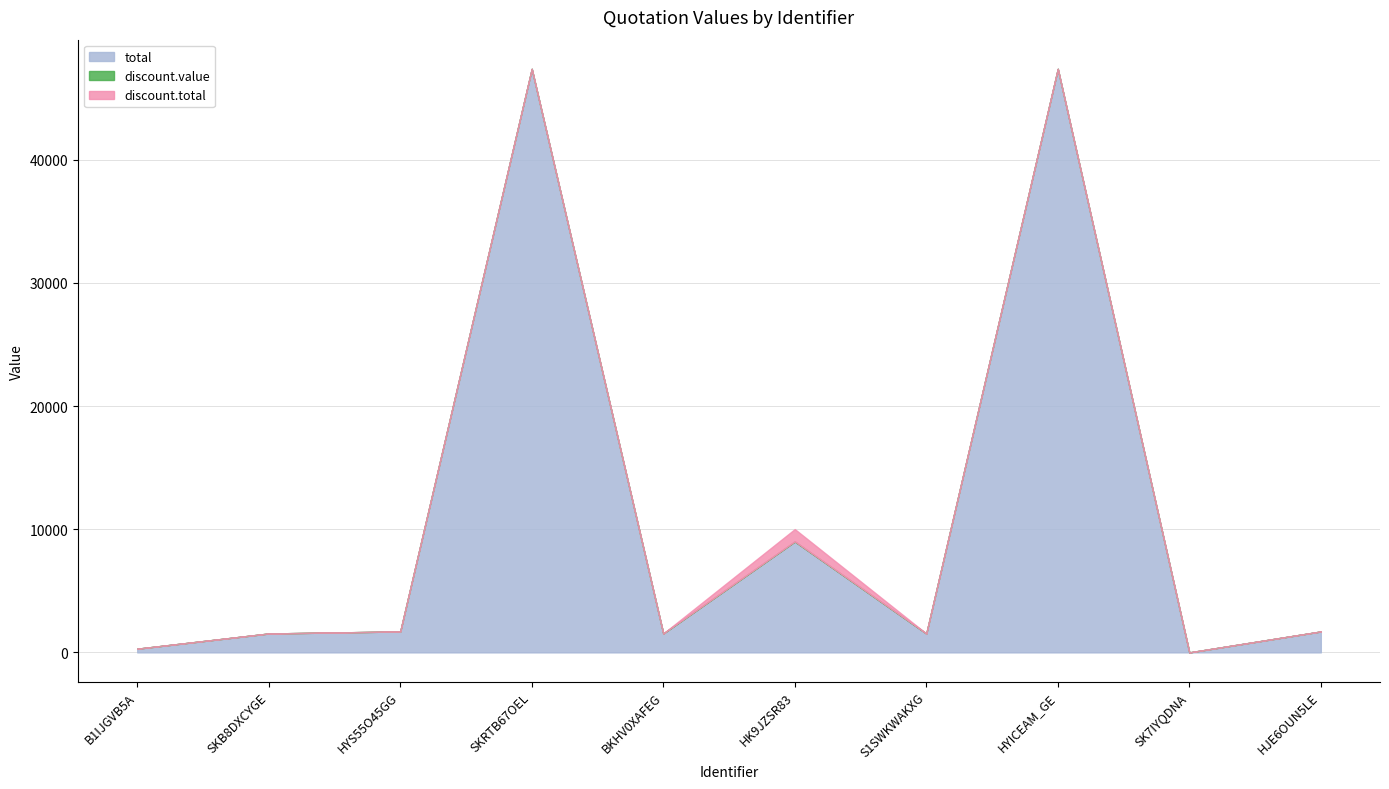

At how many categories does at least one series exceed 18082?

2